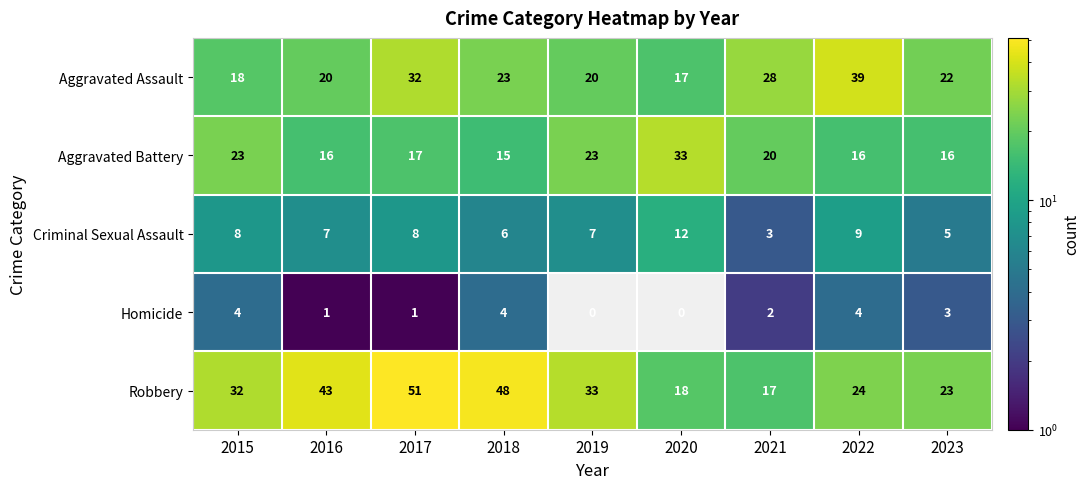

True or false: Robbery has a value of 23 at 2023.

True